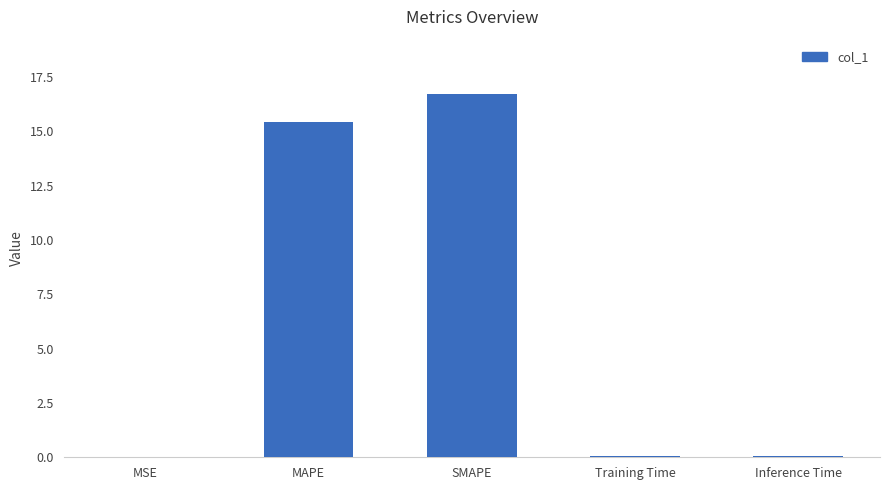

What is the sum of the values at Inference Time and SMAPE?

16.8